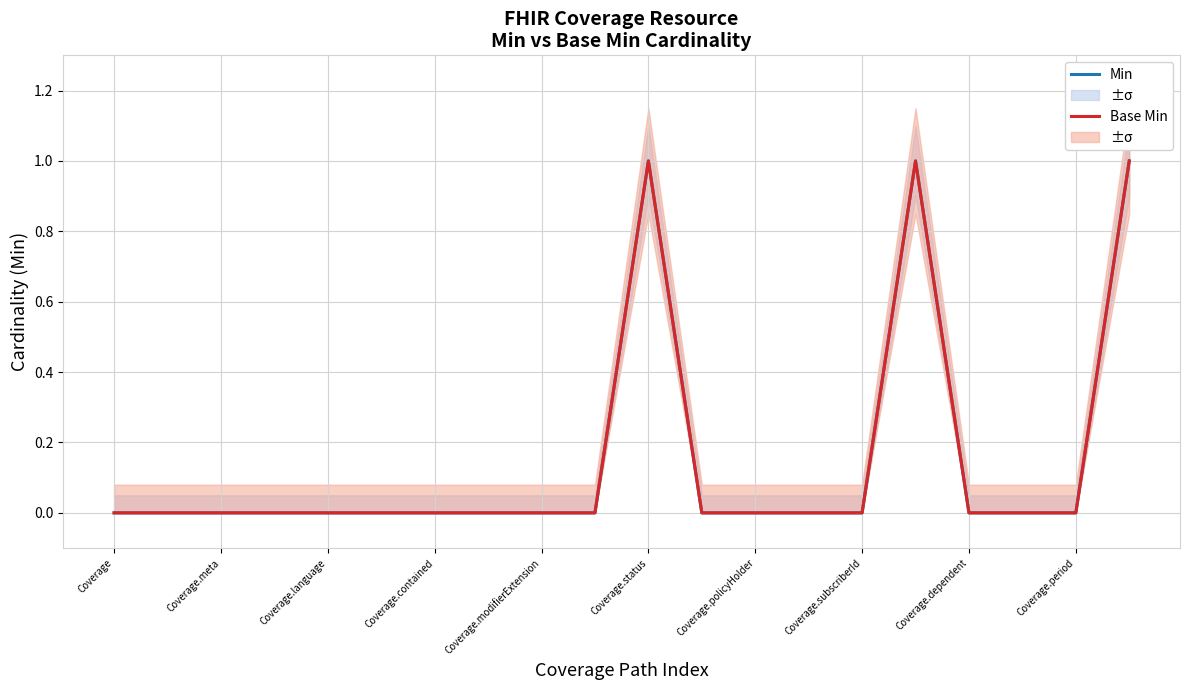

Where is the first local maximum for Min?

Coverage.status